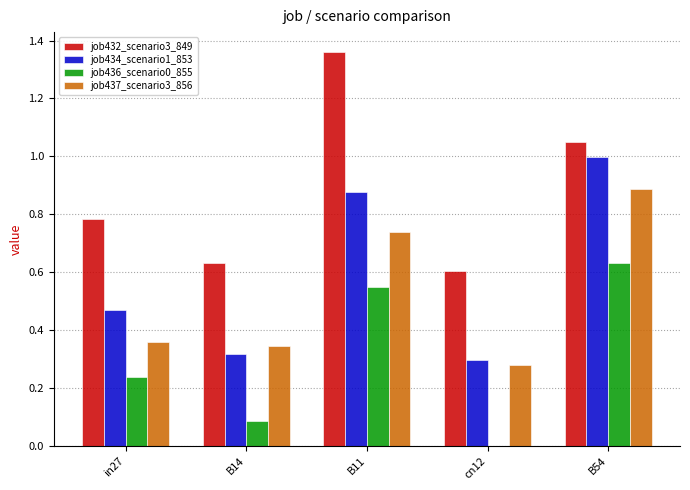

At which label is job432_scenario3_849 closest to 0?

cn12